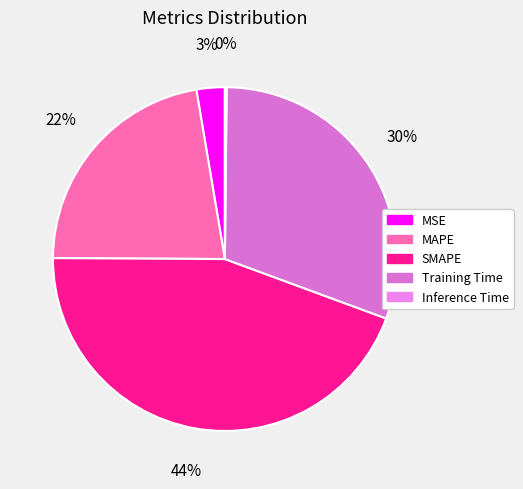

What percentage is the SMAPE slice, to the nearest percent?

44%